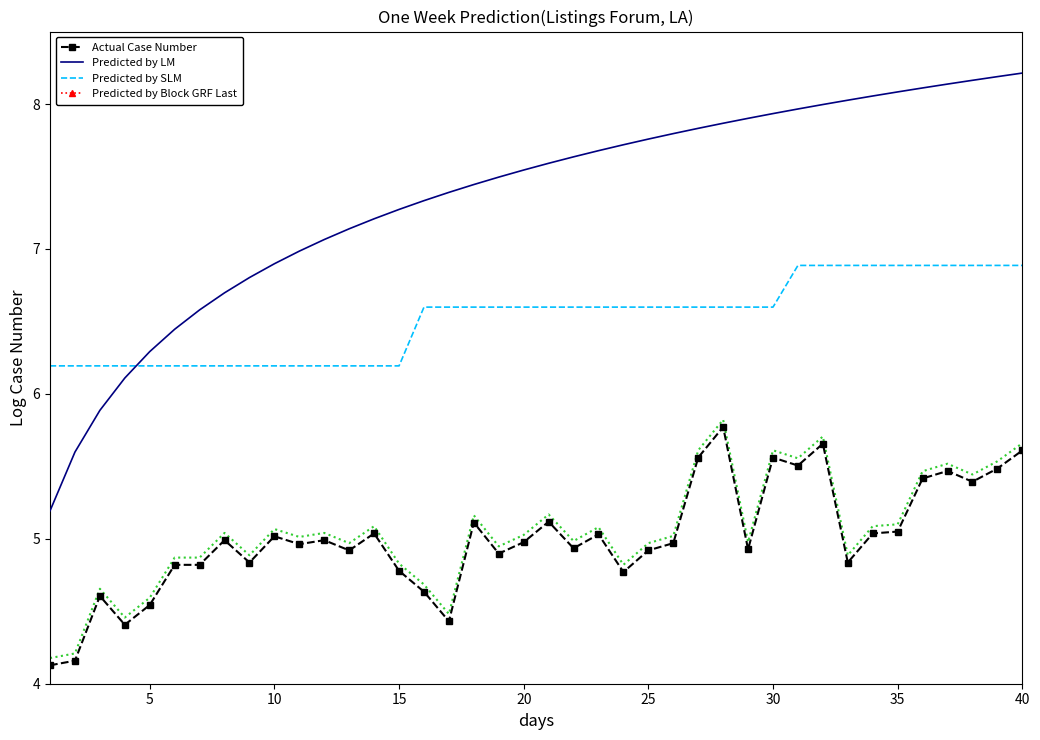

True or false: Predicted by SLM and Actual Case Number cross at least once.

False